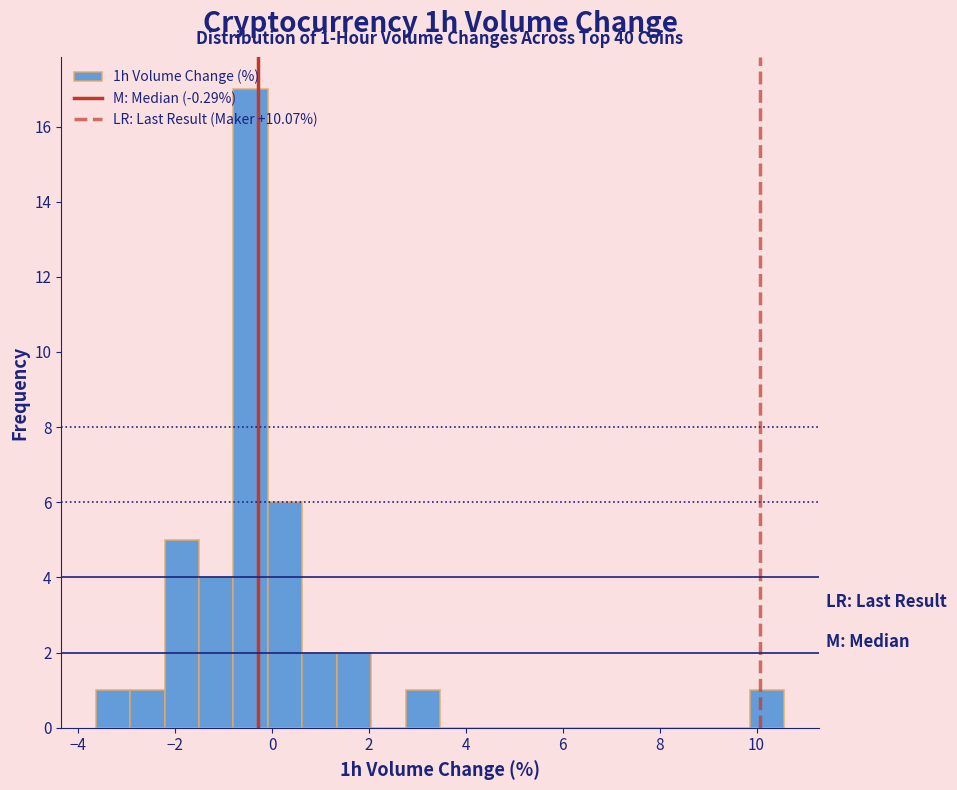

Around what value on the x-axis is the tallest bar? Give the approximate position of its centre, as read against the axis.

-0.4